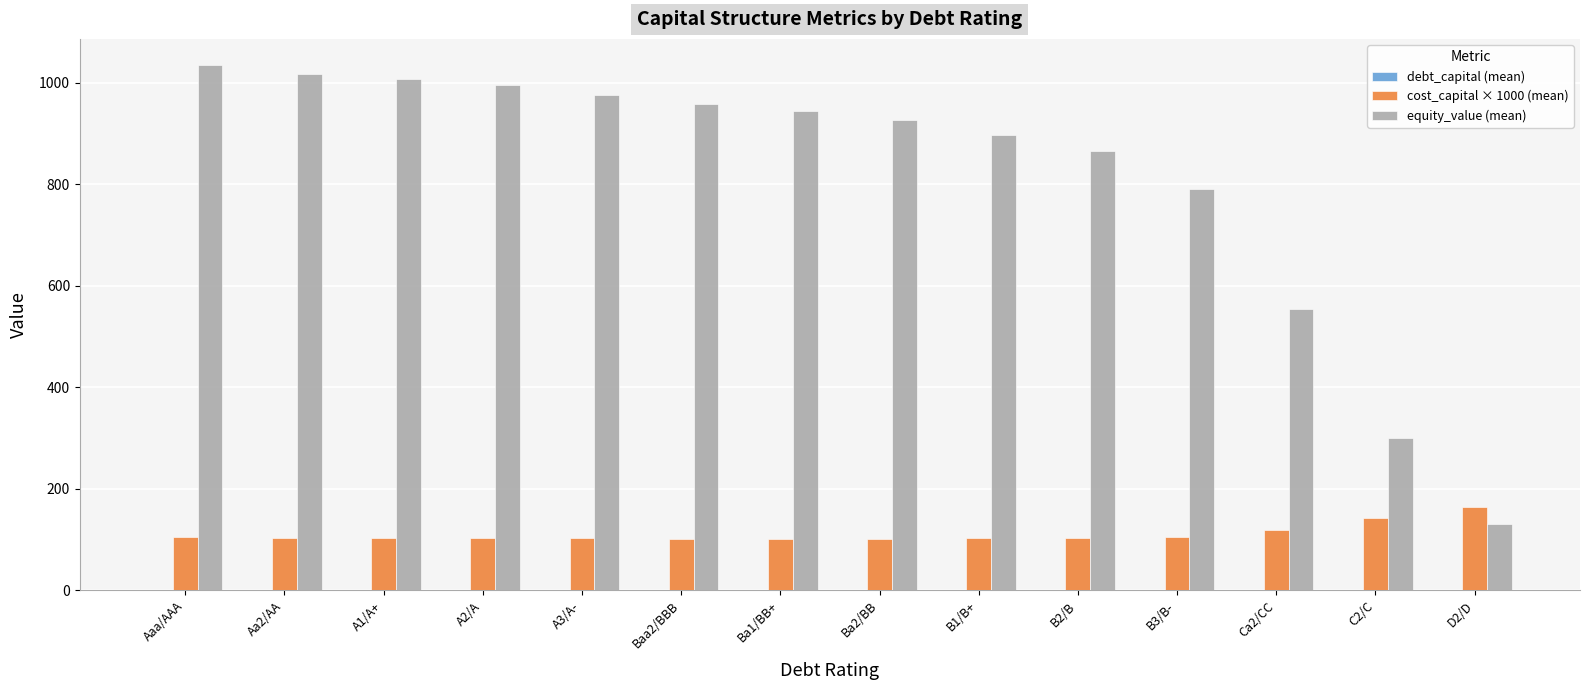

Are the bars horizontal?

No